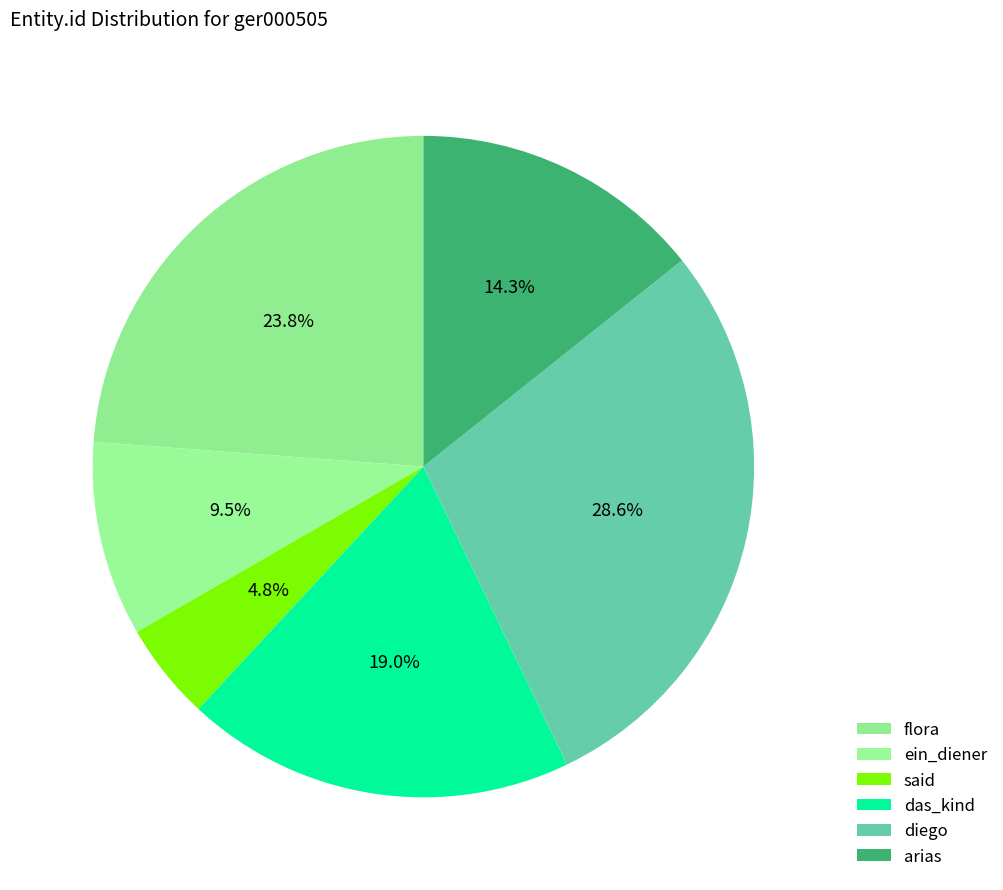

What is the change in value from diego to arias?

-3